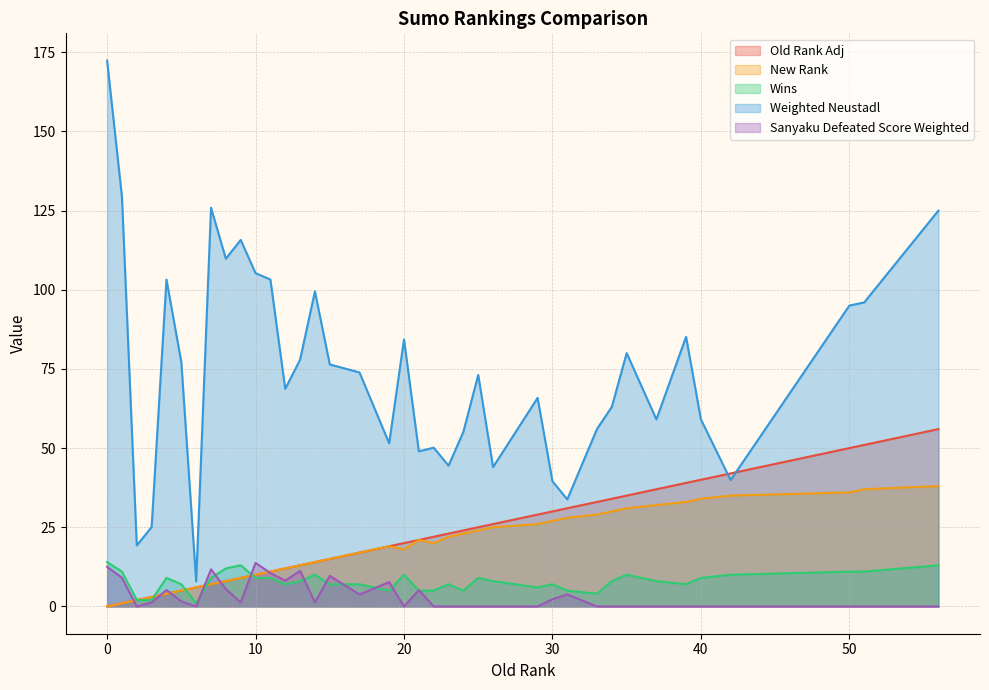

Reading left to right, list all the values displayed in this chart.

Old Rank Adj: 0.0	1.0	2.0	3.0	4.0	5.0	6.0	7.0	8.0	9.0	10.0	11.0	12.0	13.0	14.0	15.0	17.0	19.0	20.0	21.0	22.0	23.0	24.0	25.0	26.0	29.0	30.0	31.0	33.0	34.0	35.0	37.0	39.0	40.0	42.0	50.0	51.0	56.0
New Rank: 0.0	1.0	2.0	3.0	4.0	5.0	6.0	7.0	8.0	9.0	10.0	11.0	12.0	13.0	14.0	15.0	17.0	19.0	18.0	21.0	20.0	22.0	23.0	24.0	25.0	26.0	27.0	28.0	29.0	30.0	31.0	32.0	33.0	34.0	35.0	36.0	37.0	38.0
Wins: 14.0	11.0	2.0	2.0	9.0	7.0	1.0	9.0	12.0	13.0	9.0	9.0	7.0	8.0	10.0	7.0	7.0	5.0	10.0	5.0	5.0	7.0	5.0	9.0	8.0	6.0	7.0	5.0	4.0	8.0	10.0	8.0	7.0	9.0	10.0	11.0	11.0	13.0
Weighted Neustadl: 172.3	129.4	19.2	25.1	103.2	77.2	7.9	125.9	109.8	115.7	105.2	103.2	68.7	77.9	99.5	76.4	73.9	51.5	84.3	49.0	50.1	44.5	55.1	73.1	44.0	65.9	39.5	33.8	56.0	63.0	80.0	59.1	85.2	59.1	39.9	95.0	96.0	125.0
Sanyaku Defeated Score Weighted: 12.5	9.0	0.0	1.3	5.2	1.6	0.0	11.7	5.5	1.3	13.8	10.5	8.1	11.2	1.3	9.6	3.8	7.7	0.0	5.2	0.0	0.0	0.0	0.0	0.0	0.0	2.3	3.8	0.0	0.0	0.0	0.0	0.0	0.0	0.0	0.0	0.0	0.0